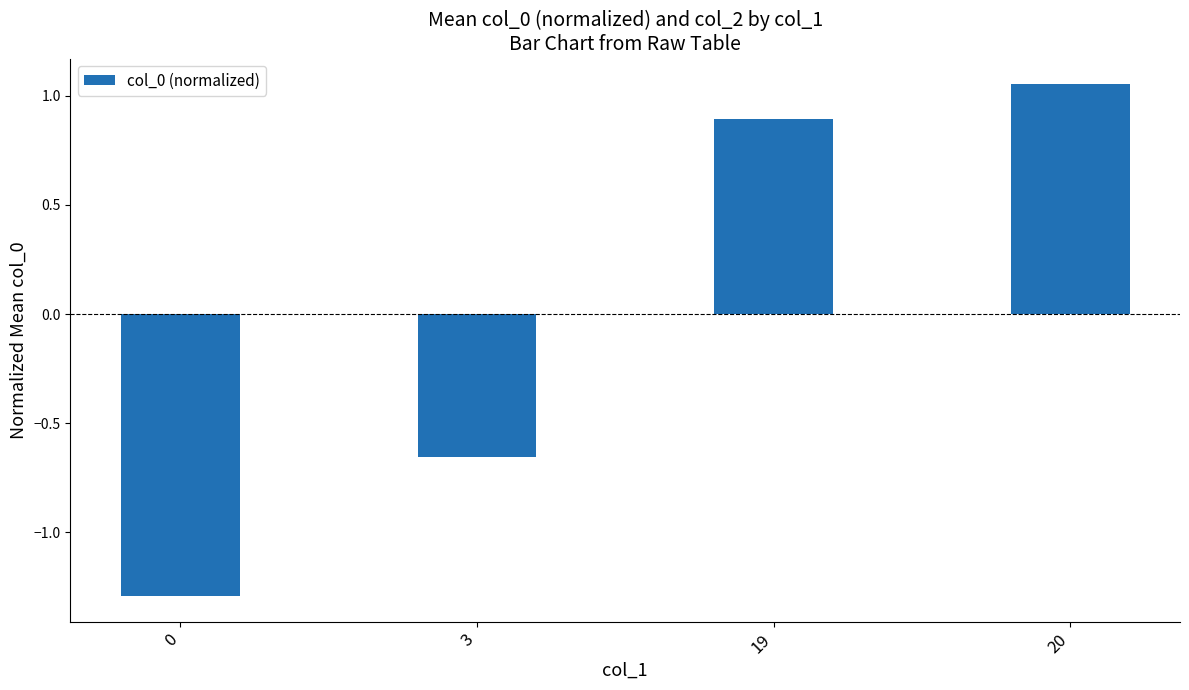

Does the chart contain any negative values?

Yes